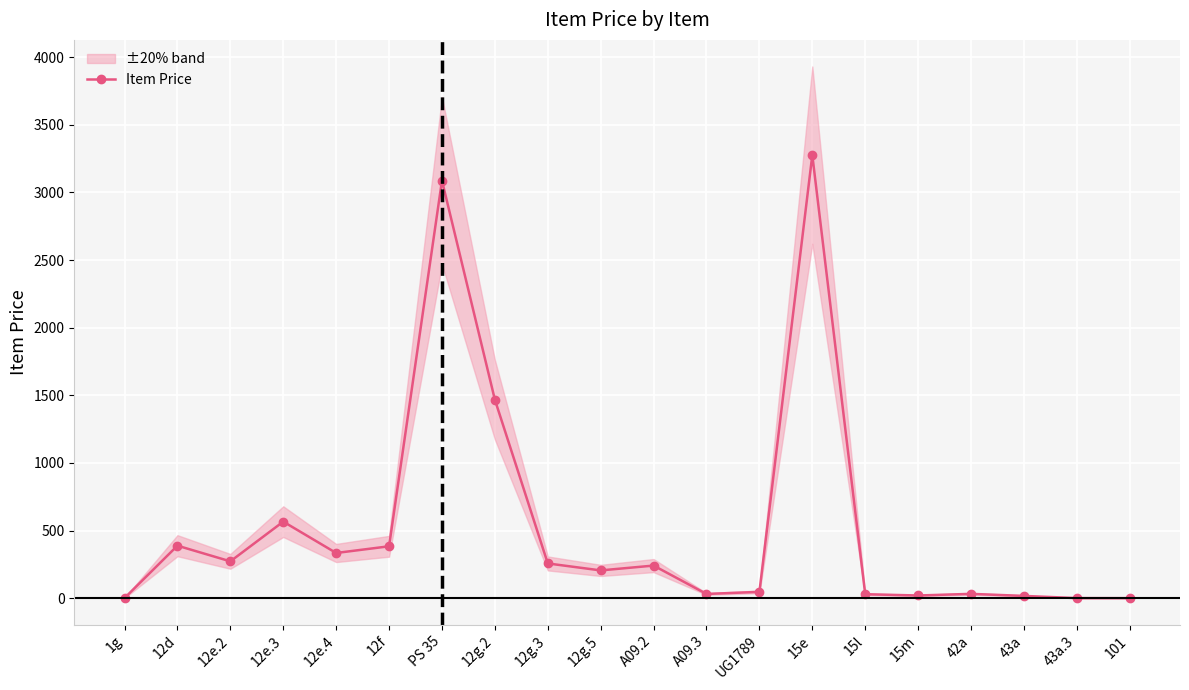

Rank the categories by value from highest to lowest.

15e, PS 35, 12g.2, 12e.3, 12d, 12f, 12e.4, 12e.2, 12g.3, A09.2, 12g.5, UG1789, 42a, A09.3, 15l, 15m, 43a, 1g, 43a.3, 101